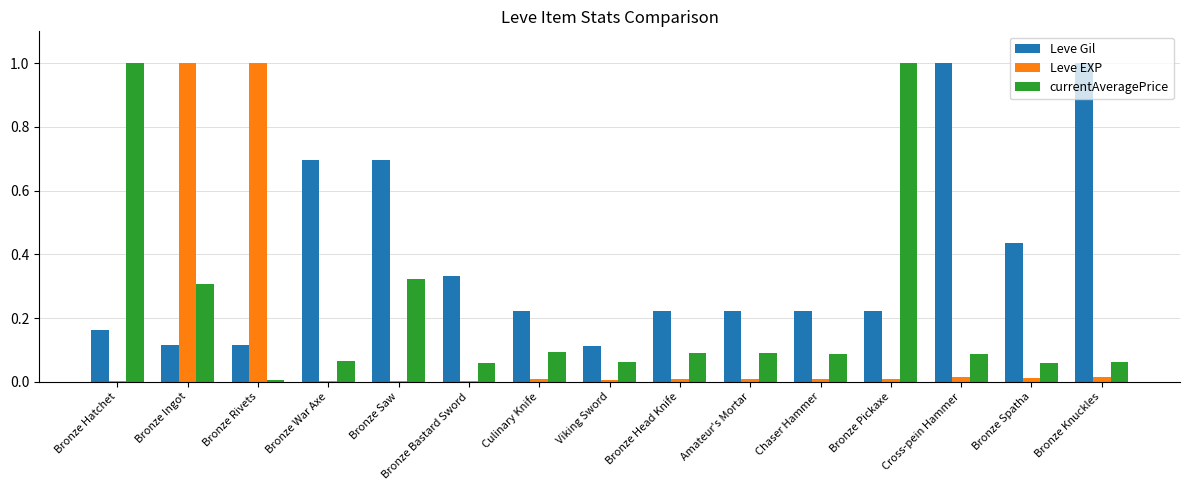

Which series has the largest total across all categories?

Leve Gil